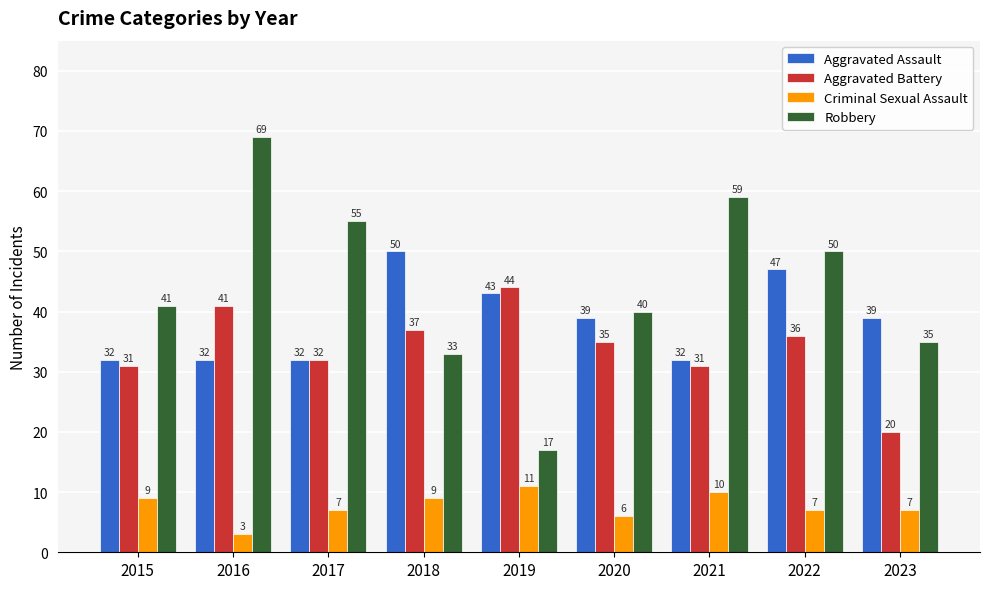

At how many categories does at least one series exceed 4?

9